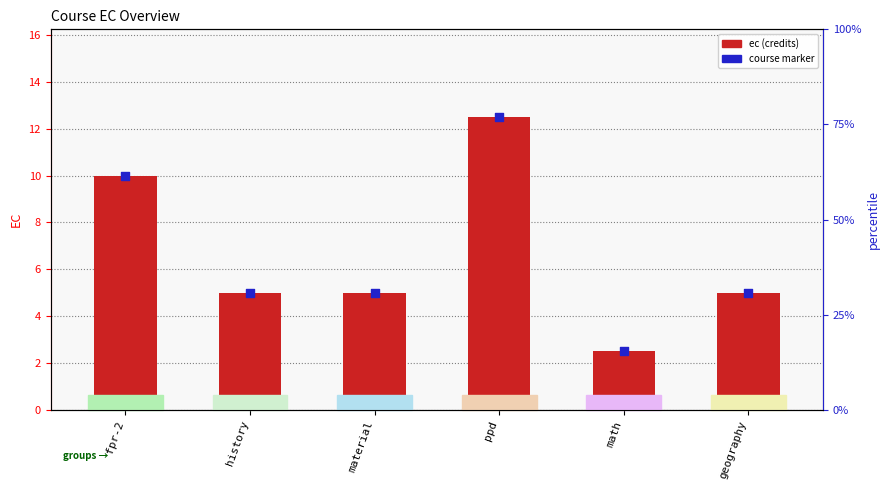

What is the total value across all series at fpr-2?

20.0